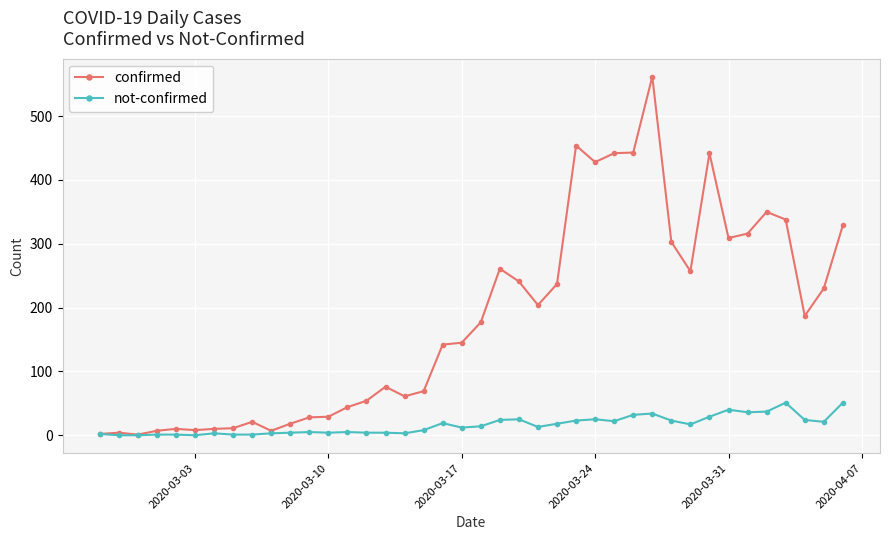

True or false: confirmed has more than 2 interior local peaks.

True